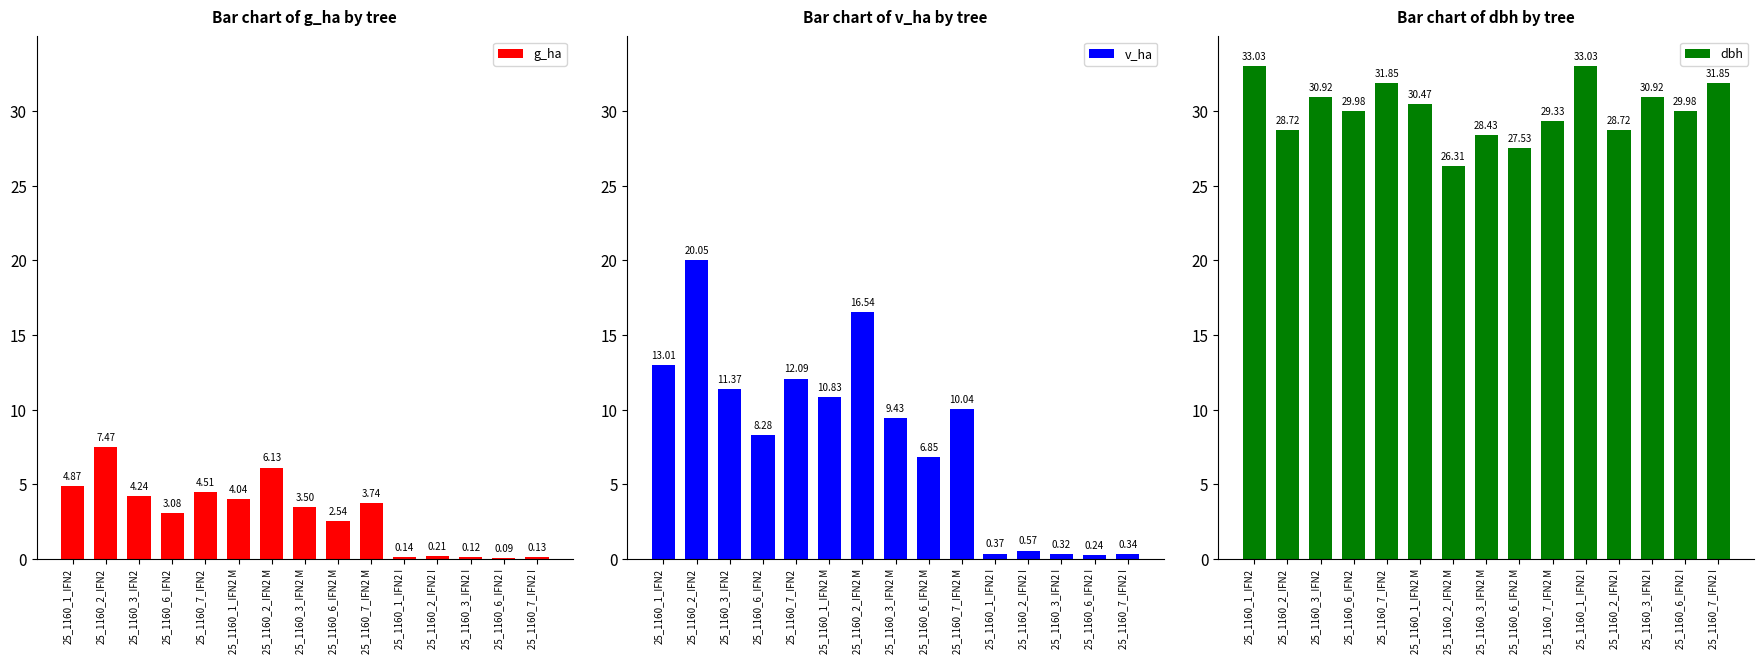

What is the smallest value displayed?

0.1